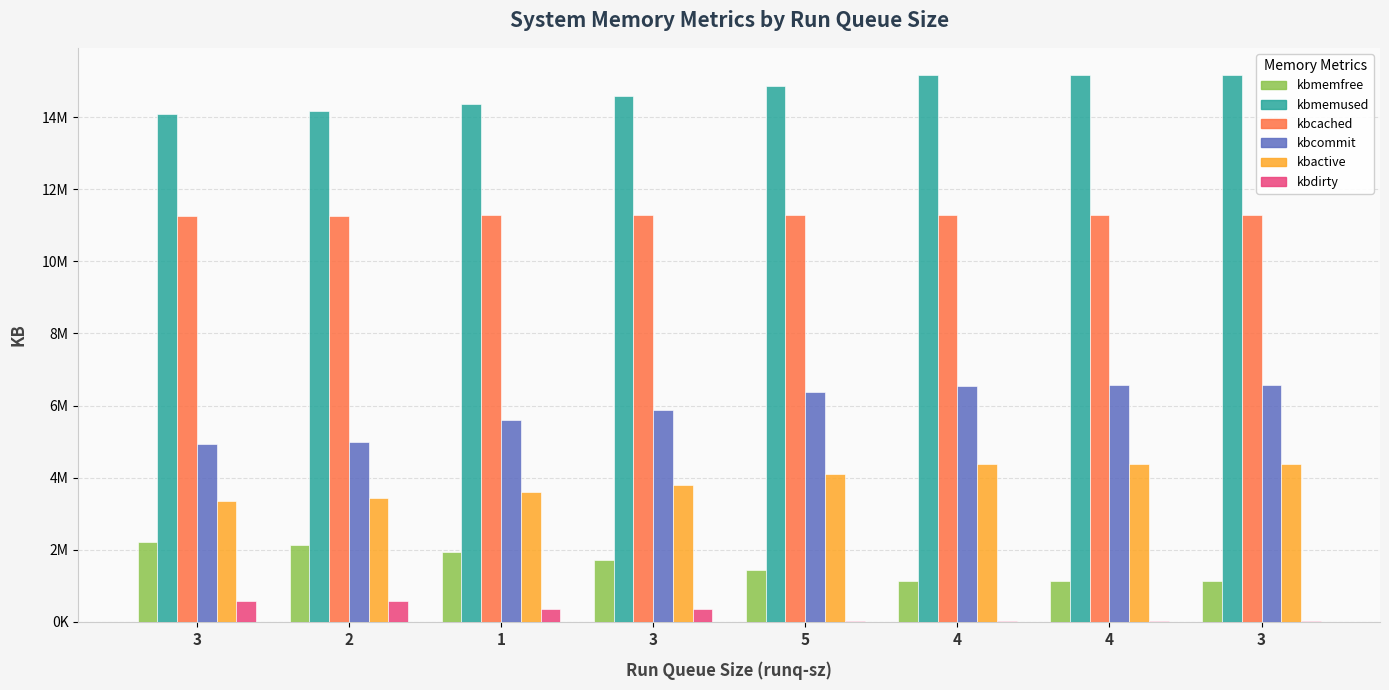

At which category is the sum across all series the highest?

3